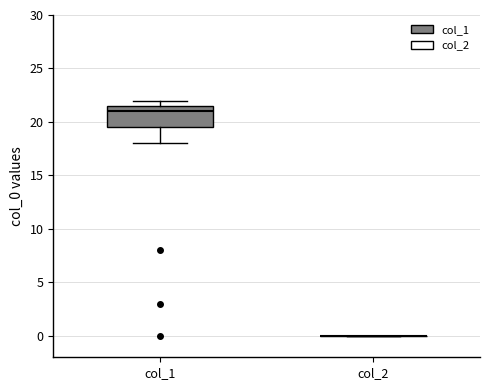

Reading left to right, read every box against the y-axis: the position of its median line, the range the box covers, and the ends of its whiskers. The values are not printed on the chart, so give them approximately, as read against the axis.

col_1: median 21.0, box 19.5 to 21.5, whiskers 18.0 to 22.0
col_2: box collapsed to a line at 0.0, whiskers 0.0 to 0.0